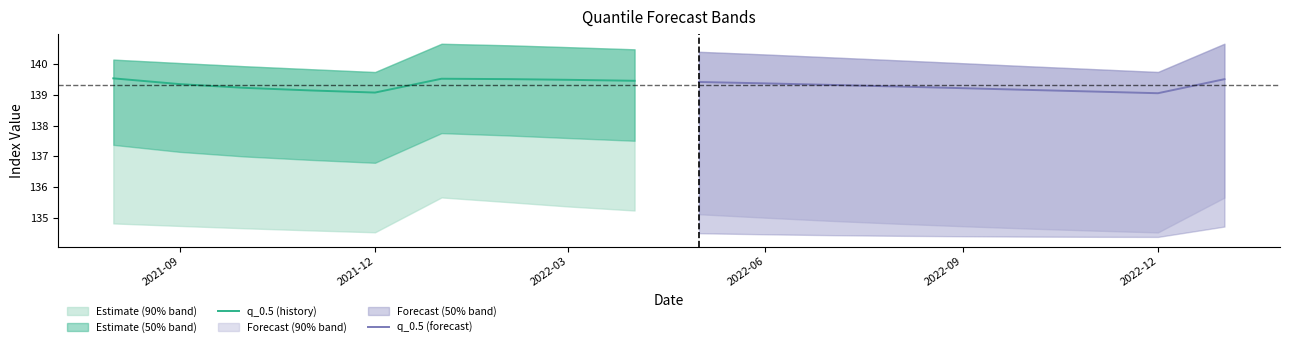

Does the chart have visible grid lines?

No